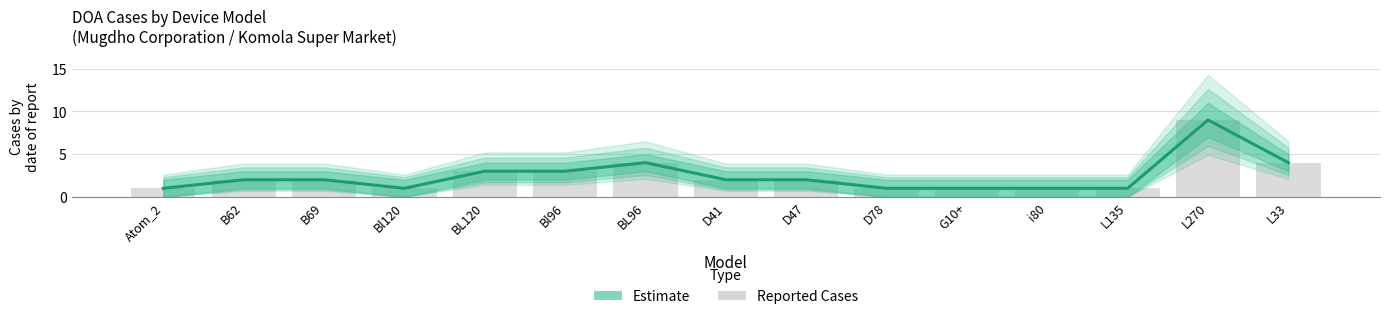

Reading right to left, transcribe all the data shown in this chart.

Estimate: 4	9	1	1	1	1	2	2	4	3	3	1	2	2	1
Reported Cases: 4	9	1	1	1	1	2	2	4	3	3	1	2	2	1